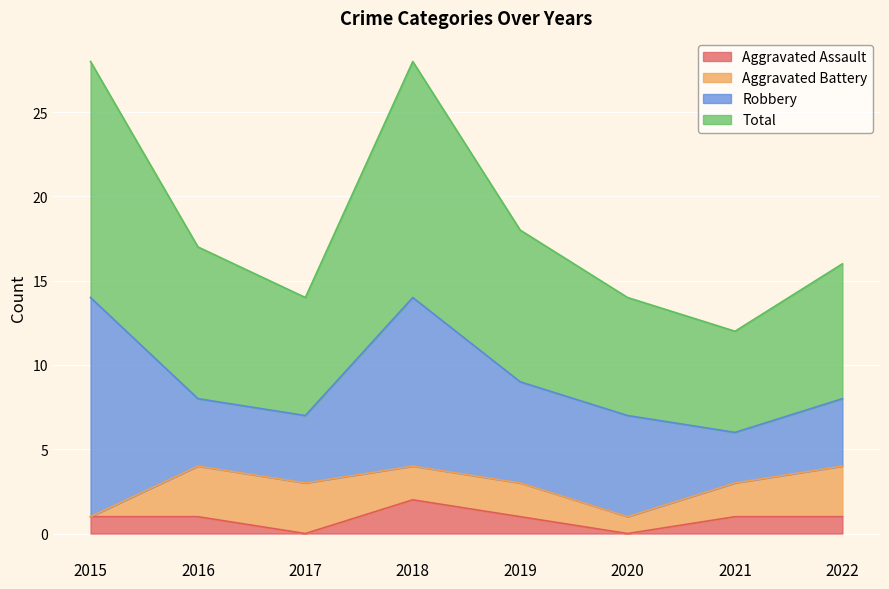

How many data points in Aggravated Assault are above 1?

1